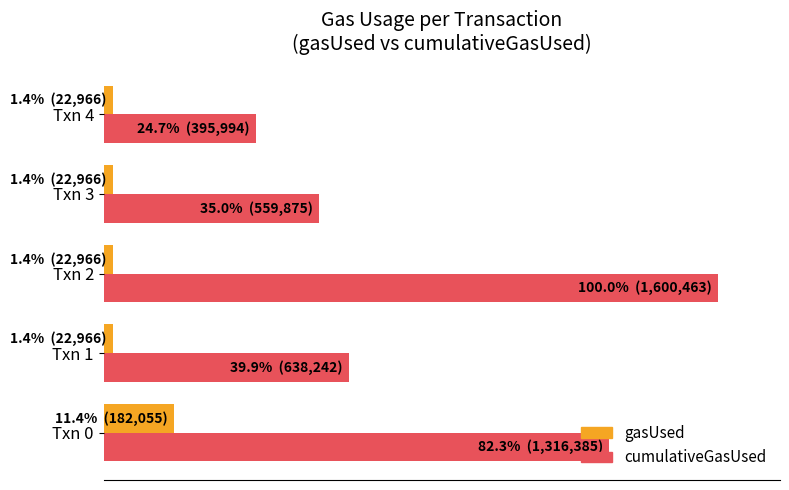

What are all the series names shown in the legend?

gasUsed, cumulativeGasUsed